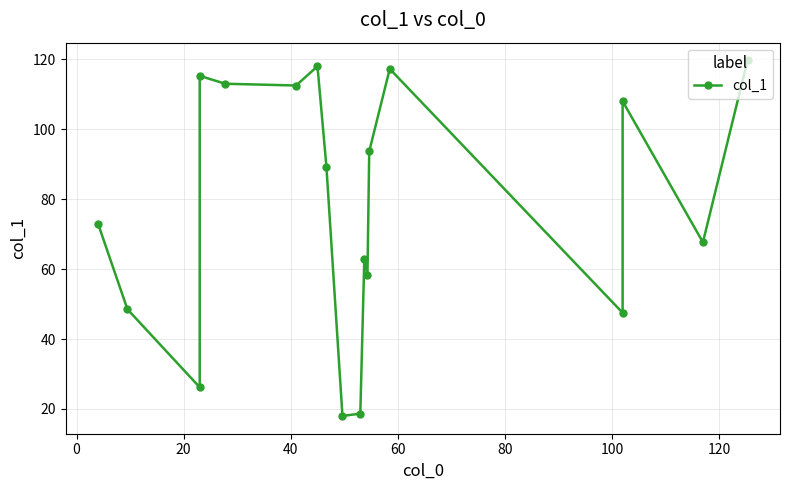

What is the smallest value displayed?

18.0